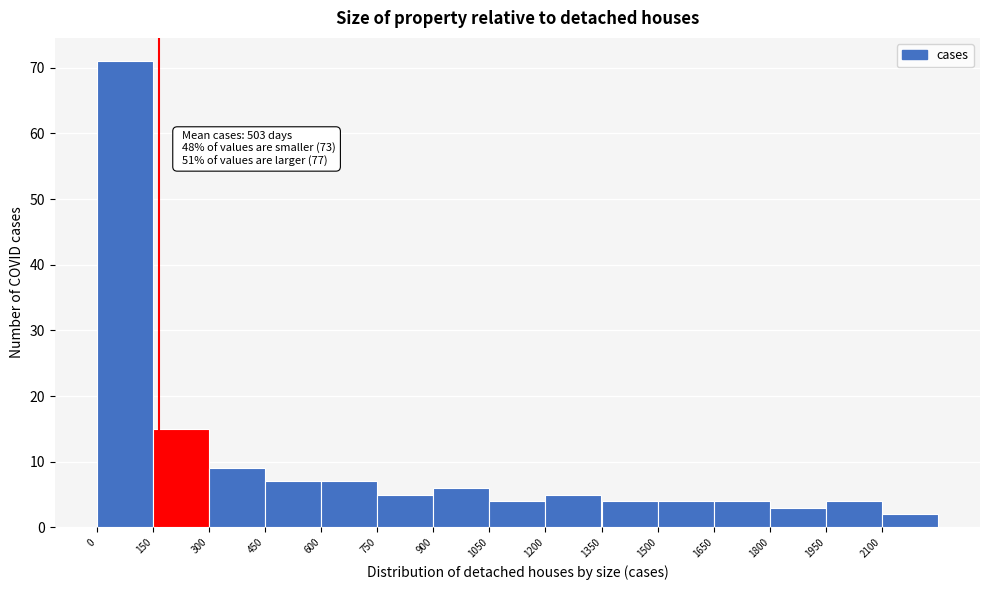

Over which range of the x-axis is the bar tallest?

0 to 150